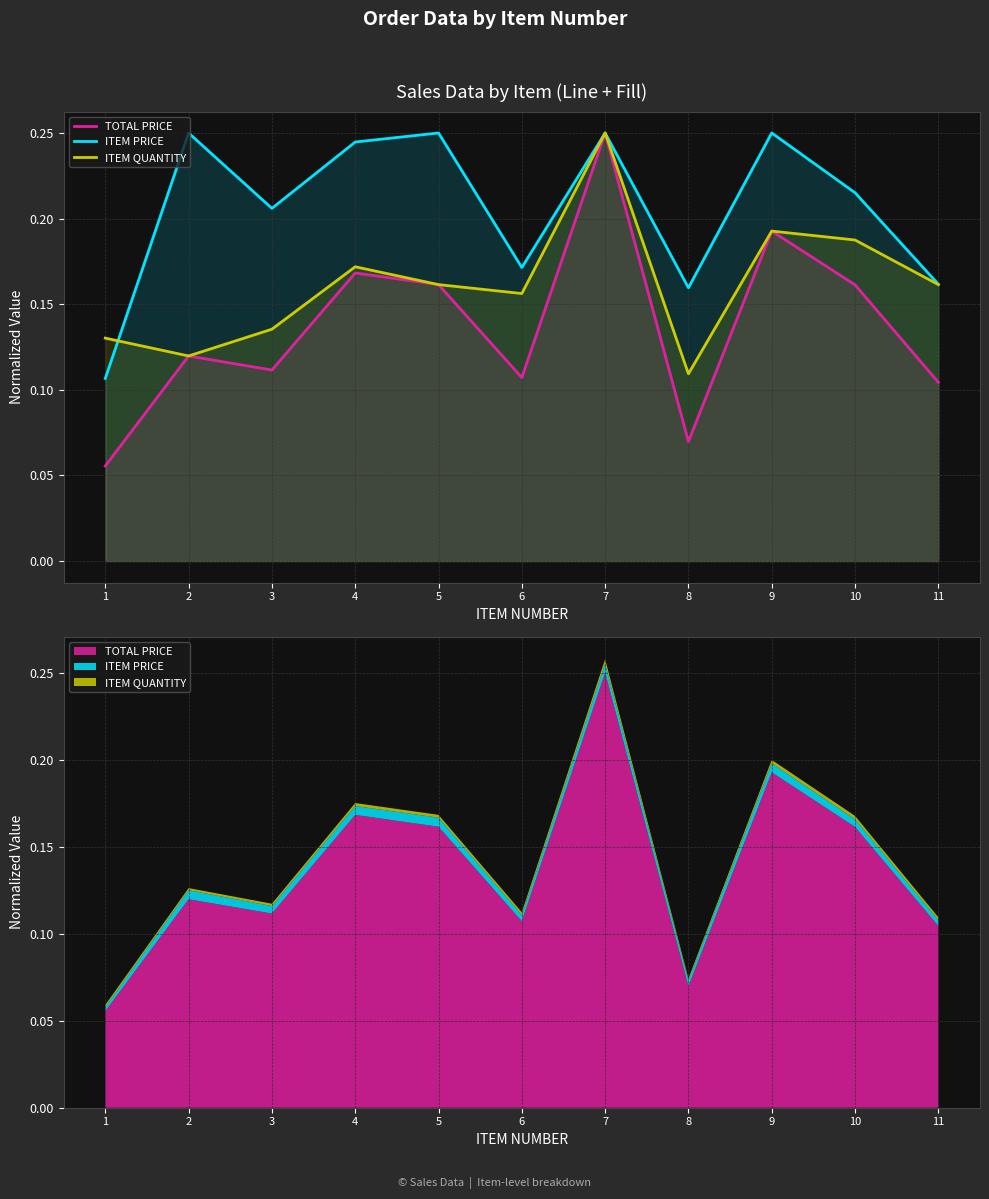

True or false: ITEM PRICE has a value of 0.2 at 3.

True